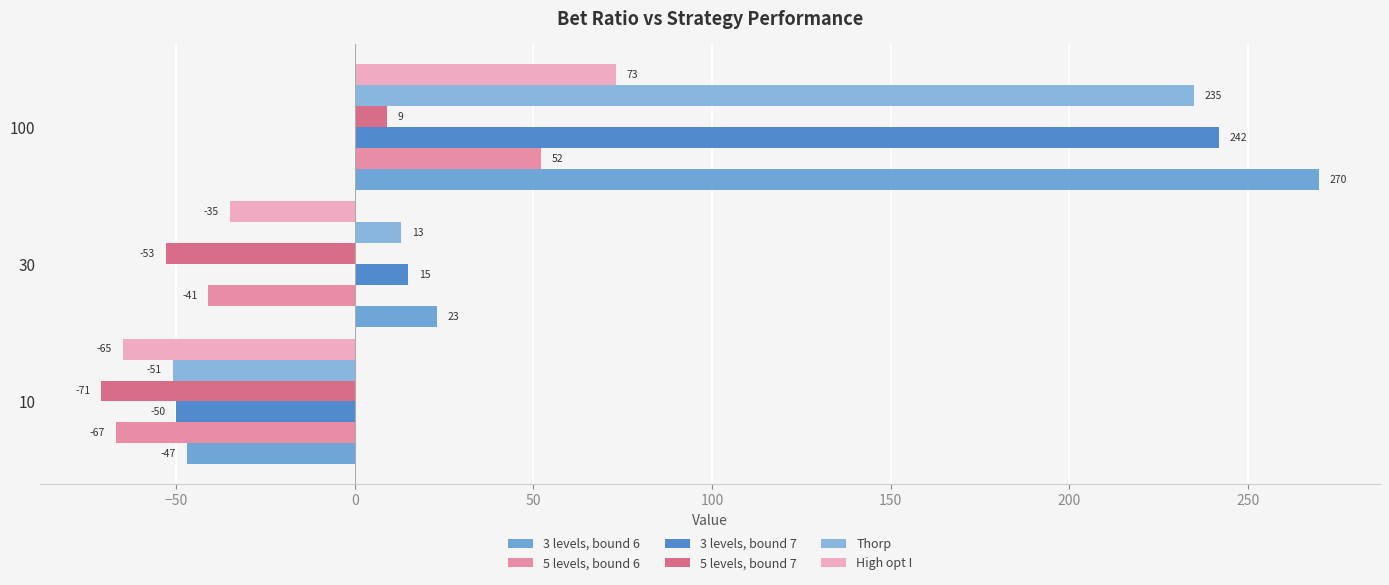

How many data points in High opt I are less than -35?

1